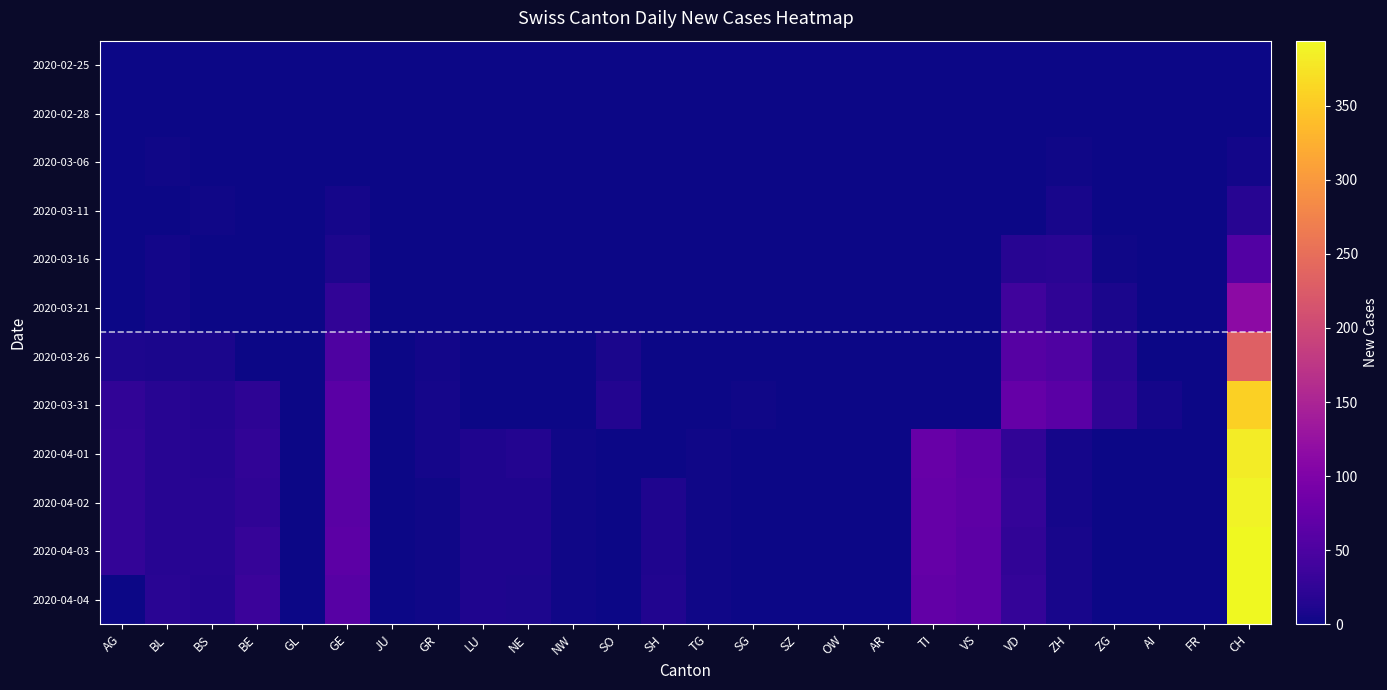

Reading right to left, transcribe all the data shown in this chart.

2020-02-25: CH=0	FR=0	AI=0	ZG=0	ZH=0	VD=0	VS=0	TI=0	AR=0	OW=0	SZ=0	SG=0	TG=0	SH=0	SO=0	NW=0	NE=0	LU=0	GR=0	JU=0	GE=0	GL=0	BE=0	BS=0	BL=0	AG=0
2020-02-28: CH=0	FR=0	AI=0	ZG=0	ZH=0	VD=0	VS=0	TI=0	AR=0	OW=0	SZ=0	SG=0	TG=0	SH=0	SO=0	NW=0	NE=0	LU=0	GR=0	JU=0	GE=0	GL=0	BE=0	BS=0	BL=0	AG=0
2020-03-06: CH=4	FR=0	AI=0	ZG=0	ZH=2	VD=0	VS=0	TI=0	AR=0	OW=0	SZ=0	SG=0	TG=0	SH=0	SO=0	NW=0	NE=0	LU=0	GR=0	JU=0	GE=0	GL=0	BE=0	BS=0	BL=2	AG=0
2020-03-11: CH=17	FR=0	AI=0	ZG=1	ZH=7	VD=0	VS=0	TI=0	AR=0	OW=0	SZ=0	SG=0	TG=0	SH=0	SO=0	NW=0	NE=0	LU=0	GR=0	JU=0	GE=6	GL=0	BE=0	BS=2	BL=1	AG=0
2020-03-16: CH=56	FR=0	AI=0	ZG=2	ZH=20	VD=18	VS=0	TI=0	AR=0	OW=0	SZ=0	SG=0	TG=0	SH=0	SO=0	NW=0	NE=0	LU=0	GR=0	JU=0	GE=10	GL=0	BE=0	BS=0	BL=4	AG=0
2020-03-21: CH=114	FR=0	AI=0	ZG=8	ZH=24	VD=40	VS=0	TI=0	AR=0	OW=0	SZ=0	SG=0	TG=0	SH=0	SO=0	NW=0	NE=0	LU=0	GR=1	JU=0	GE=25	GL=0	BE=0	BS=0	BL=4	AG=0
2020-03-26: CH=231	FR=0	AI=1	ZG=19	ZH=53	VD=60	VS=0	TI=0	AR=0	OW=0	SZ=0	SG=1	TG=0	SH=0	SO=9	NW=0	NE=0	LU=0	GR=4	JU=0	GE=52	GL=0	BE=0	BS=8	BL=9	AG=10
2020-03-31: CH=356	FR=0	AI=6	ZG=24	ZH=64	VD=74	VS=0	TI=0	AR=0	OW=0	SZ=0	SG=3	TG=0	SH=1	SO=14	NW=0	NE=0	LU=0	GR=5	JU=0	GE=64	GL=0	BE=23	BS=15	BL=18	AG=25
2020-04-01: CH=382	FR=0	AI=0	ZG=0	ZH=5	VD=26	VS=66	TI=76	AR=0	OW=0	SZ=0	SG=0	TG=3	SH=0	SO=0	NW=2	NE=14	LU=12	GR=5	JU=0	GE=64	GL=0	BE=26	BS=16	BL=17	AG=27
2020-04-02: CH=388	FR=0	AI=0	ZG=0	ZH=5	VD=28	VS=67	TI=75	AR=0	OW=0	SZ=0	SG=0	TG=3	SH=11	SO=0	NW=2	NE=12	LU=11	GR=3	JU=0	GE=62	GL=0	BE=24	BS=17	BL=18	AG=27
2020-04-03: CH=394	FR=0	AI=0	ZG=0	ZH=7	VD=26	VS=65	TI=75	AR=0	OW=0	SZ=0	SG=0	TG=3	SH=12	SO=0	NW=2	NE=11	LU=12	GR=3	JU=0	GE=65	GL=0	BE=30	BS=17	BL=18	AG=27
2020-04-04: CH=394	FR=0	AI=0	ZG=0	ZH=7	VD=28	VS=65	TI=72	AR=0	OW=0	SZ=0	SG=0	TG=3	SH=13	SO=0	NW=2	NE=10	LU=12	GR=3	JU=0	GE=61	GL=0	BE=35	BS=16	BL=19	AG=0